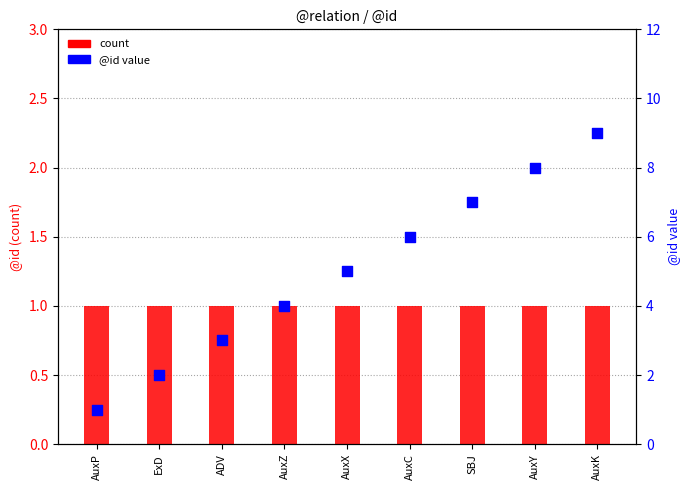

Which series has the largest total across all categories?

percentile rank within the sample